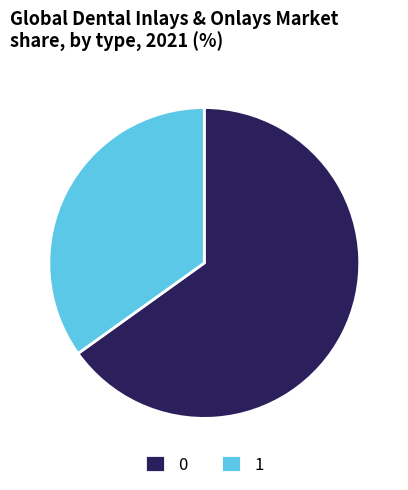

Rank the categories by value from highest to lowest.

0, 1